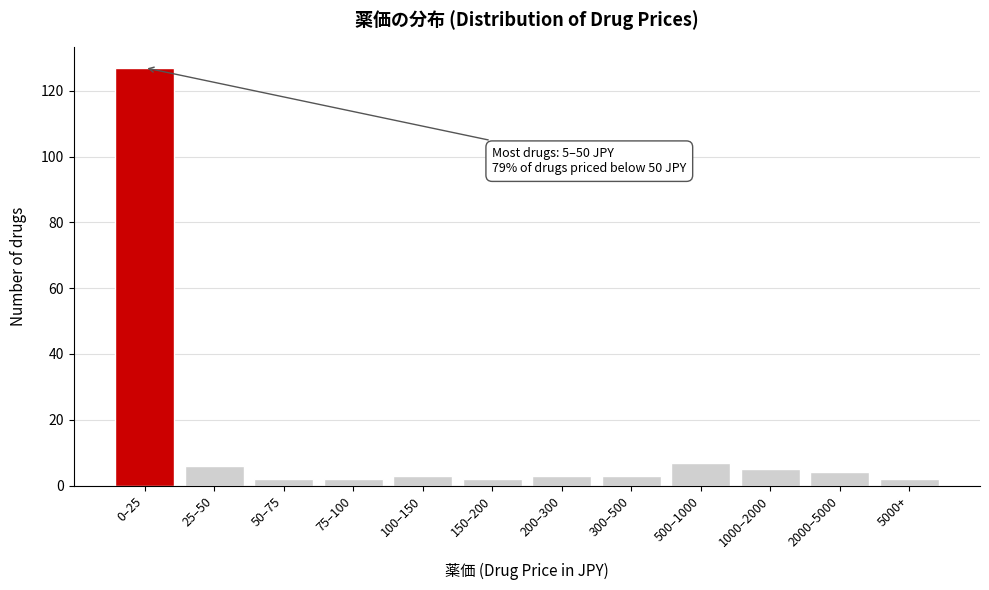

Reading right to left, list all the values displayed in this chart.

5000+=2	2000–5000=4	1000–2000=5	500–1000=7	300–500=3	200–300=3	150–200=2	100–150=3	75–100=2	50–75=2	25–50=6	0–25=127